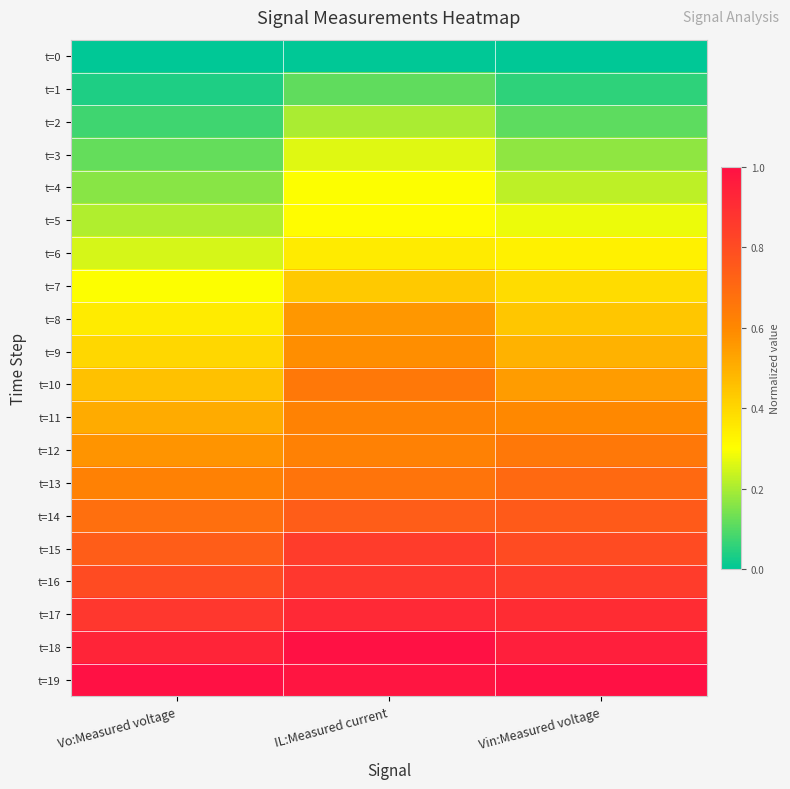

Reading left to right, what are all the values shown in this chart?

t=0: Vo:Measured voltage=0.0	IL:Measured current=0.0	Vin:Measured voltage=0.0
t=1: Vo:Measured voltage=0.0	IL:Measured current=0.1	Vin:Measured voltage=0.1
t=2: Vo:Measured voltage=0.1	IL:Measured current=0.2	Vin:Measured voltage=0.1
t=3: Vo:Measured voltage=0.1	IL:Measured current=0.3	Vin:Measured voltage=0.2
t=4: Vo:Measured voltage=0.2	IL:Measured current=0.3	Vin:Measured voltage=0.2
t=5: Vo:Measured voltage=0.2	IL:Measured current=0.3	Vin:Measured voltage=0.3
t=6: Vo:Measured voltage=0.3	IL:Measured current=0.4	Vin:Measured voltage=0.3
t=7: Vo:Measured voltage=0.3	IL:Measured current=0.4	Vin:Measured voltage=0.4
t=8: Vo:Measured voltage=0.3	IL:Measured current=0.6	Vin:Measured voltage=0.4
t=9: Vo:Measured voltage=0.4	IL:Measured current=0.6	Vin:Measured voltage=0.5
t=10: Vo:Measured voltage=0.5	IL:Measured current=0.7	Vin:Measured voltage=0.5
t=11: Vo:Measured voltage=0.5	IL:Measured current=0.6	Vin:Measured voltage=0.6
t=12: Vo:Measured voltage=0.6	IL:Measured current=0.6	Vin:Measured voltage=0.7
t=13: Vo:Measured voltage=0.6	IL:Measured current=0.7	Vin:Measured voltage=0.7
t=14: Vo:Measured voltage=0.7	IL:Measured current=0.7	Vin:Measured voltage=0.8
t=15: Vo:Measured voltage=0.7	IL:Measured current=0.9	Vin:Measured voltage=0.8
t=16: Vo:Measured voltage=0.8	IL:Measured current=0.9	Vin:Measured voltage=0.9
t=17: Vo:Measured voltage=0.9	IL:Measured current=0.9	Vin:Measured voltage=0.9
t=18: Vo:Measured voltage=0.9	IL:Measured current=1.0	Vin:Measured voltage=1.0
t=19: Vo:Measured voltage=1.0	IL:Measured current=1.0	Vin:Measured voltage=1.0